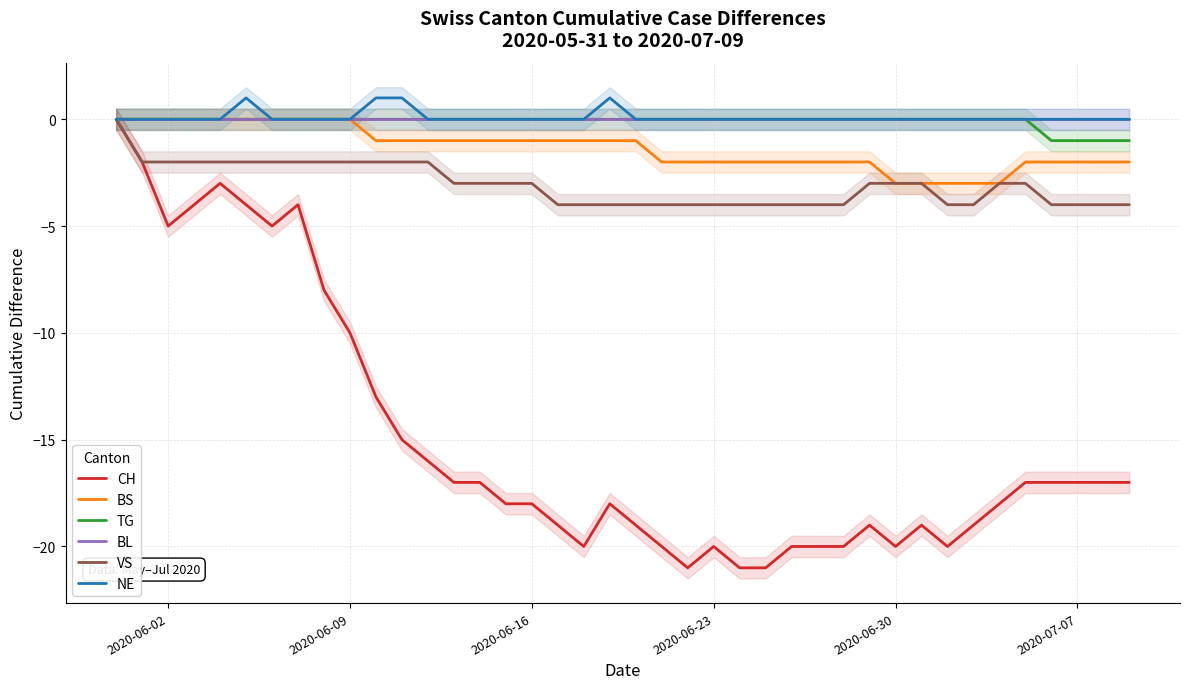

What is the maximum value shown in the chart?

1